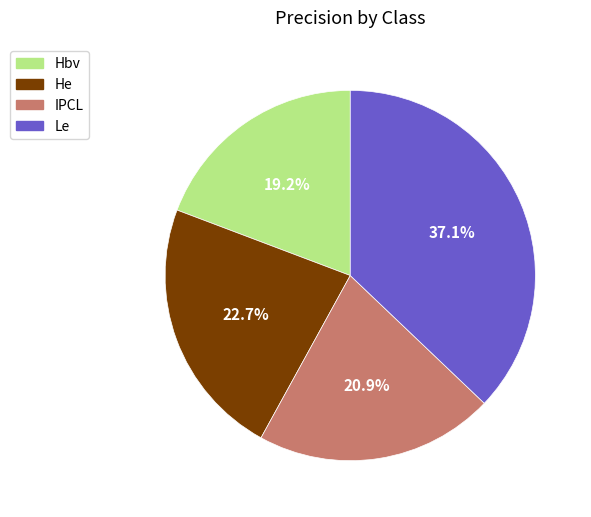

How many segments does this pie chart have?

4